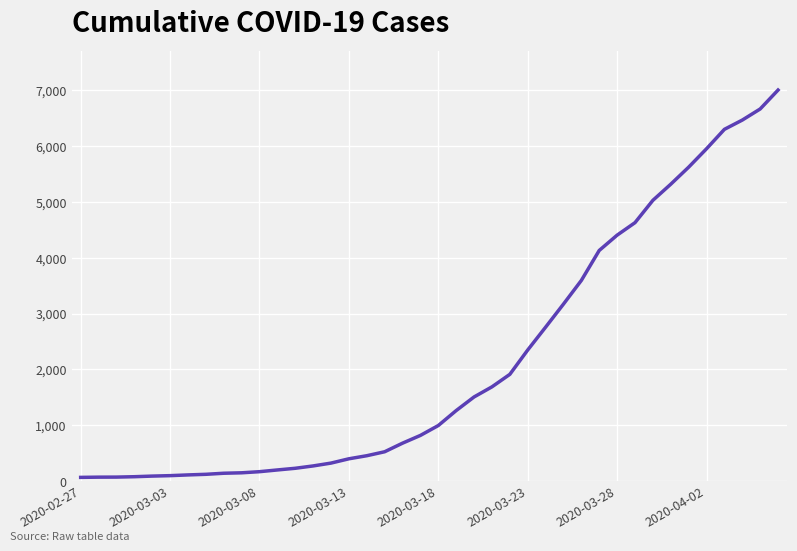

What is the smallest value displayed?

65